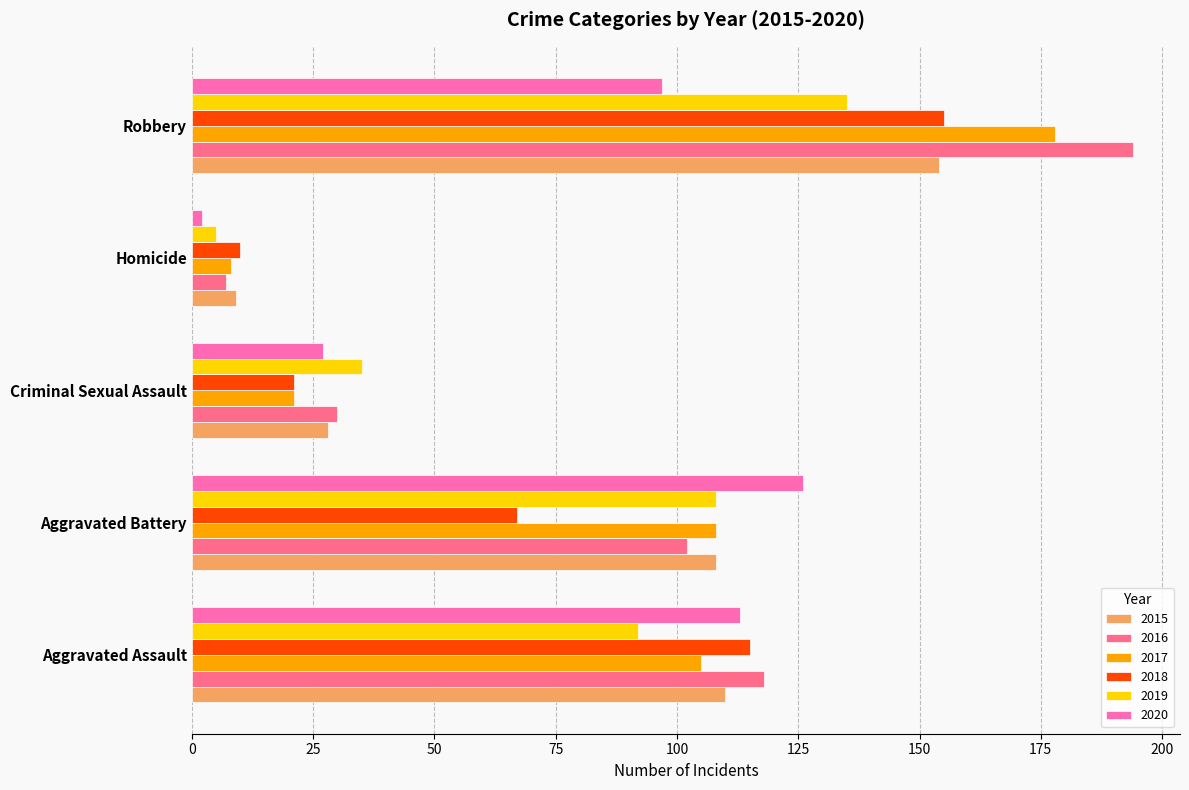

What value does the 2020 series have at Aggravated Assault?

113